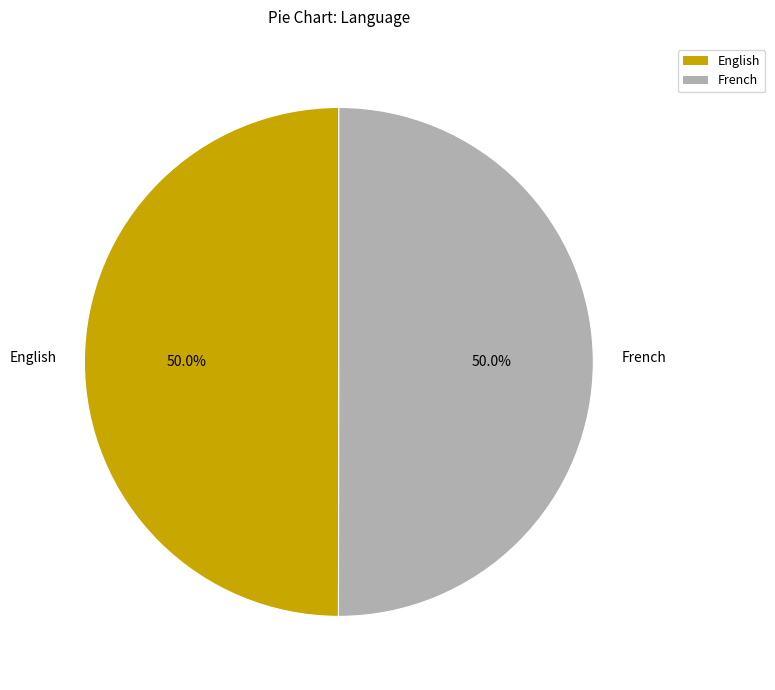

How many slices are in this pie chart?

2